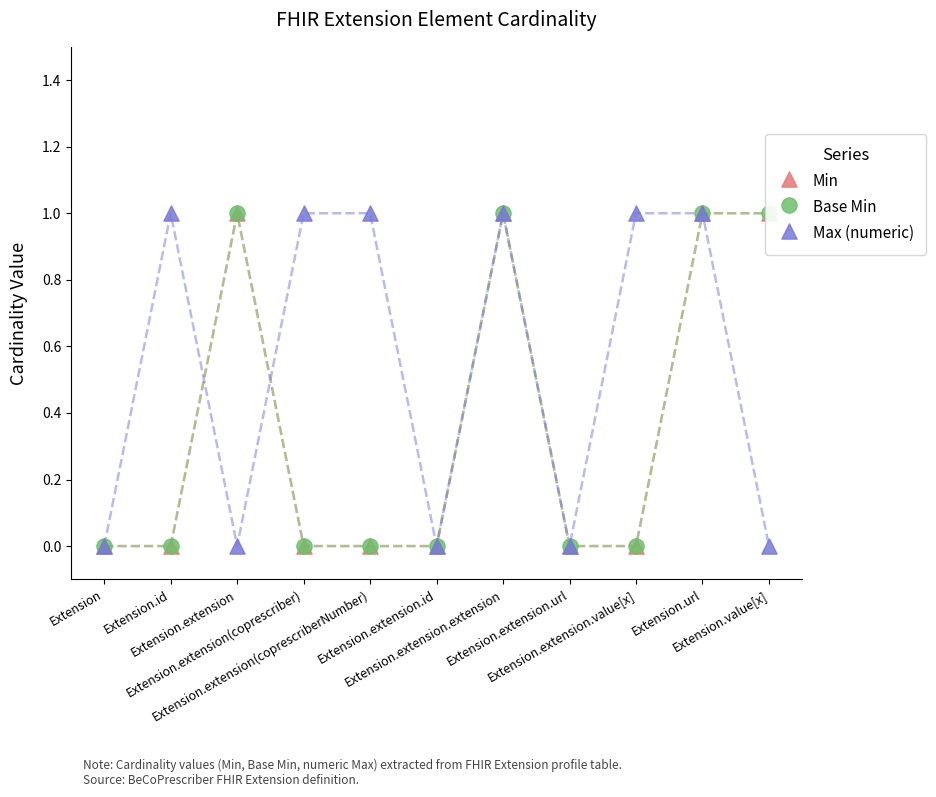

At how many categories does at least one series exceed 0?

8